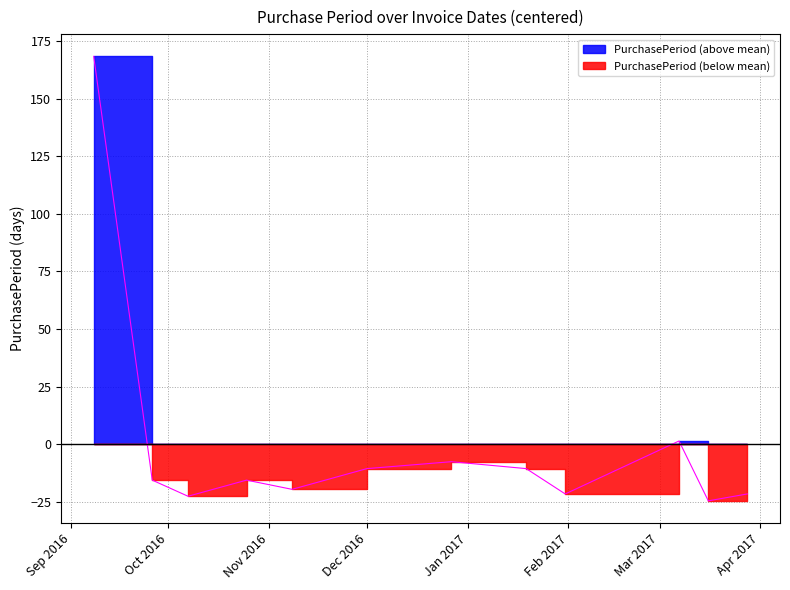

How many points are lower than both their immediate neighbors (excluding endpoints)?

4